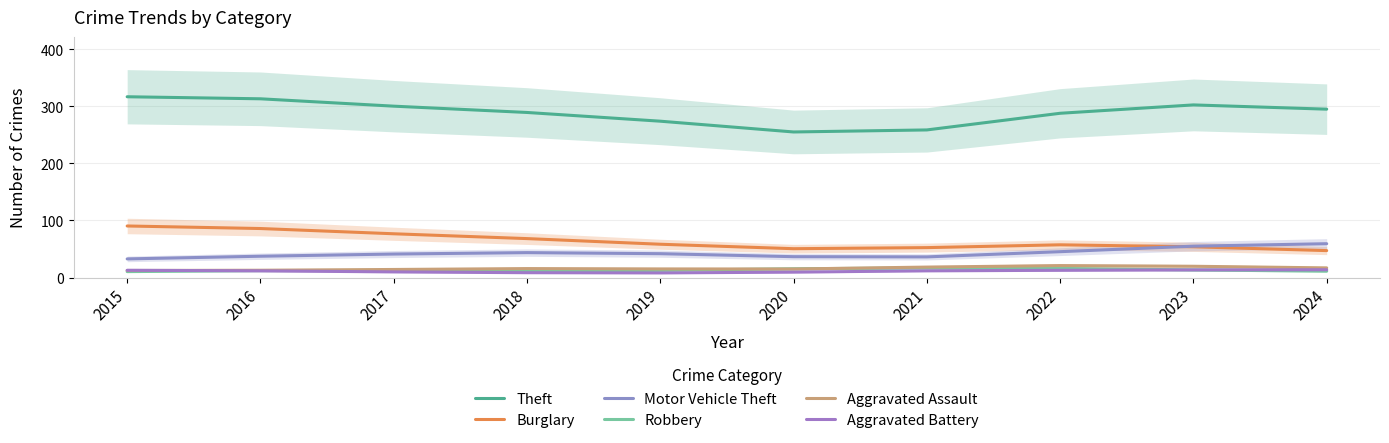

What value does the Aggravated Battery series have at 2024?

13.7